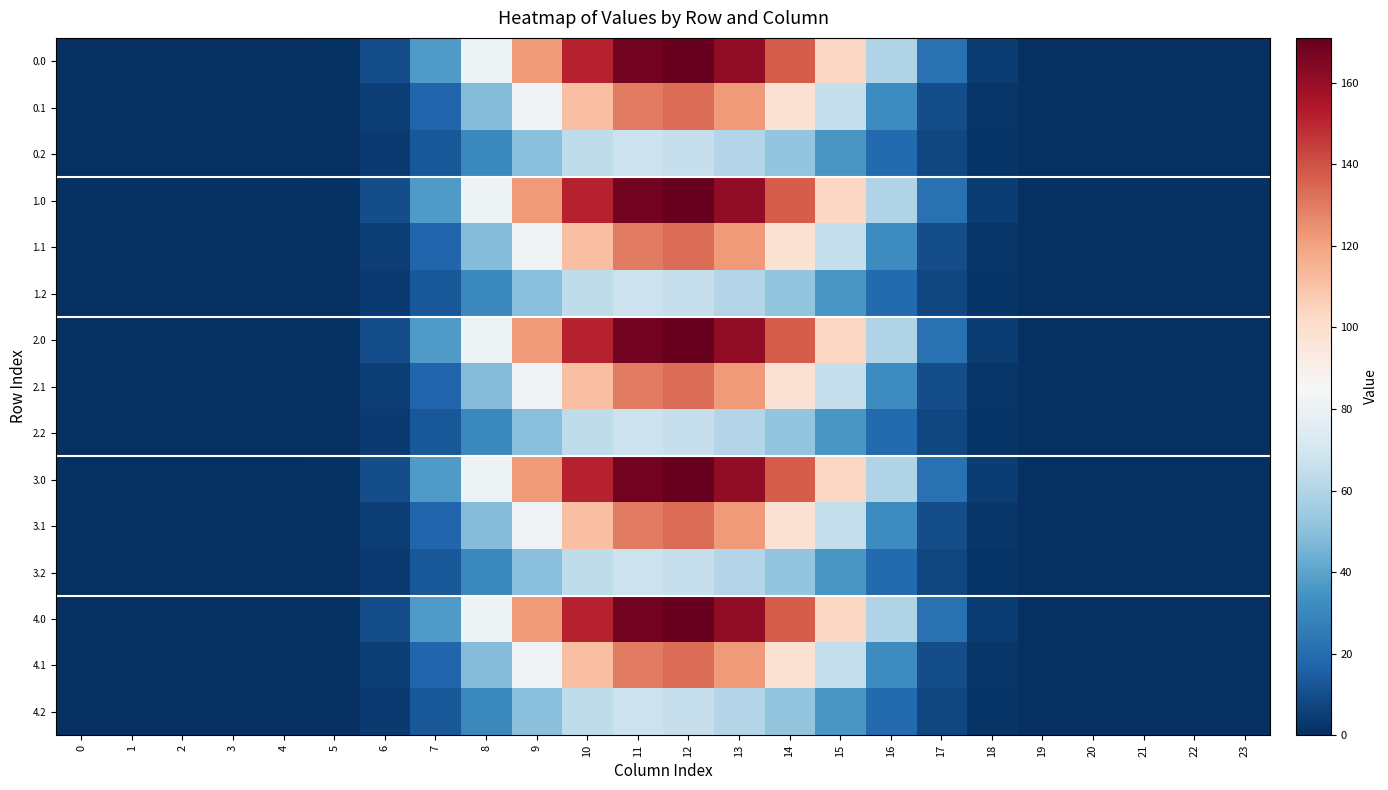

Reading left to right, extract all data points from this chart.

0.0: 0=0.0	1=0.0	2=0.0	3=0.0	4=0.0	5=1.0	6=9.8	7=36.9	8=81.2	9=121.7	10=151.0	11=168.0	12=170.7	13=161.2	14=137.6	15=103.3	16=60.1	17=21.8	18=4.2	19=0.1	20=0.0	21=0.0	22=0.0	23=0.0
0.1: 0=0.0	1=0.0	2=0.0	3=0.0	4=0.0	5=0.5	6=4.9	7=17.6	8=48.4	9=82.7	10=111.2	11=129.7	12=133.1	13=121.8	14=97.8	15=65.3	16=31.8	17=9.5	18=2.1	19=0.0	20=0.0	21=0.0	22=0.0	23=0.0
0.2: 0=0.0	1=0.0	2=0.0	3=0.0	4=0.0	5=0.4	6=3.8	7=12.9	8=30.3	9=49.9	10=63.8	11=67.3	12=65.7	13=60.7	14=51.9	15=35.9	16=19.3	17=7.5	18=1.8	19=0.0	20=0.0	21=0.0	22=0.0	23=0.0
1.0: 0=0.0	1=0.0	2=0.0	3=0.0	4=0.0	5=1.0	6=9.8	7=36.9	8=81.2	9=121.7	10=151.0	11=168.0	12=170.7	13=161.2	14=137.6	15=103.3	16=60.1	17=21.8	18=4.2	19=0.1	20=0.0	21=0.0	22=0.0	23=0.0
1.1: 0=0.0	1=0.0	2=0.0	3=0.0	4=0.0	5=0.5	6=4.9	7=17.6	8=48.4	9=82.7	10=111.2	11=129.7	12=133.1	13=121.8	14=97.8	15=65.3	16=31.8	17=9.5	18=2.1	19=0.0	20=0.0	21=0.0	22=0.0	23=0.0
1.2: 0=0.0	1=0.0	2=0.0	3=0.0	4=0.0	5=0.4	6=3.8	7=12.9	8=30.3	9=49.9	10=63.8	11=67.3	12=65.7	13=60.7	14=51.9	15=35.9	16=19.3	17=7.5	18=1.8	19=0.0	20=0.0	21=0.0	22=0.0	23=0.0
2.0: 0=0.0	1=0.0	2=0.0	3=0.0	4=0.0	5=1.0	6=9.8	7=36.9	8=81.2	9=121.7	10=151.0	11=168.0	12=170.7	13=161.2	14=137.6	15=103.3	16=60.1	17=21.8	18=4.2	19=0.1	20=0.0	21=0.0	22=0.0	23=0.0
2.1: 0=0.0	1=0.0	2=0.0	3=0.0	4=0.0	5=0.5	6=4.9	7=17.6	8=48.4	9=82.7	10=111.2	11=129.7	12=133.1	13=121.8	14=97.8	15=65.3	16=31.8	17=9.5	18=2.1	19=0.0	20=0.0	21=0.0	22=0.0	23=0.0
2.2: 0=0.0	1=0.0	2=0.0	3=0.0	4=0.0	5=0.4	6=3.8	7=12.9	8=30.3	9=49.9	10=63.8	11=67.3	12=65.7	13=60.7	14=51.9	15=35.9	16=19.3	17=7.5	18=1.8	19=0.0	20=0.0	21=0.0	22=0.0	23=0.0
3.0: 0=0.0	1=0.0	2=0.0	3=0.0	4=0.0	5=1.0	6=9.8	7=36.9	8=81.2	9=121.7	10=151.0	11=168.0	12=170.7	13=161.2	14=137.6	15=103.3	16=60.1	17=21.8	18=4.2	19=0.1	20=0.0	21=0.0	22=0.0	23=0.0
3.1: 0=0.0	1=0.0	2=0.0	3=0.0	4=0.0	5=0.5	6=4.9	7=17.6	8=48.4	9=82.7	10=111.2	11=129.7	12=133.1	13=121.8	14=97.8	15=65.3	16=31.8	17=9.5	18=2.1	19=0.0	20=0.0	21=0.0	22=0.0	23=0.0
3.2: 0=0.0	1=0.0	2=0.0	3=0.0	4=0.0	5=0.4	6=3.8	7=12.9	8=30.3	9=49.9	10=63.8	11=67.3	12=65.7	13=60.7	14=51.9	15=35.9	16=19.3	17=7.5	18=1.8	19=0.0	20=0.0	21=0.0	22=0.0	23=0.0
4.0: 0=0.0	1=0.0	2=0.0	3=0.0	4=0.0	5=1.0	6=9.8	7=36.9	8=81.2	9=121.7	10=151.0	11=168.0	12=170.7	13=161.2	14=137.6	15=103.3	16=60.1	17=21.8	18=4.2	19=0.1	20=0.0	21=0.0	22=0.0	23=0.0
4.1: 0=0.0	1=0.0	2=0.0	3=0.0	4=0.0	5=0.5	6=4.9	7=17.6	8=48.4	9=82.7	10=111.2	11=129.7	12=133.1	13=121.8	14=97.8	15=65.3	16=31.8	17=9.5	18=2.1	19=0.0	20=0.0	21=0.0	22=0.0	23=0.0
4.2: 0=0.0	1=0.0	2=0.0	3=0.0	4=0.0	5=0.4	6=3.8	7=12.9	8=30.3	9=49.9	10=63.8	11=67.3	12=65.7	13=60.7	14=51.9	15=35.9	16=19.3	17=7.5	18=1.8	19=0.0	20=0.0	21=0.0	22=0.0	23=0.0